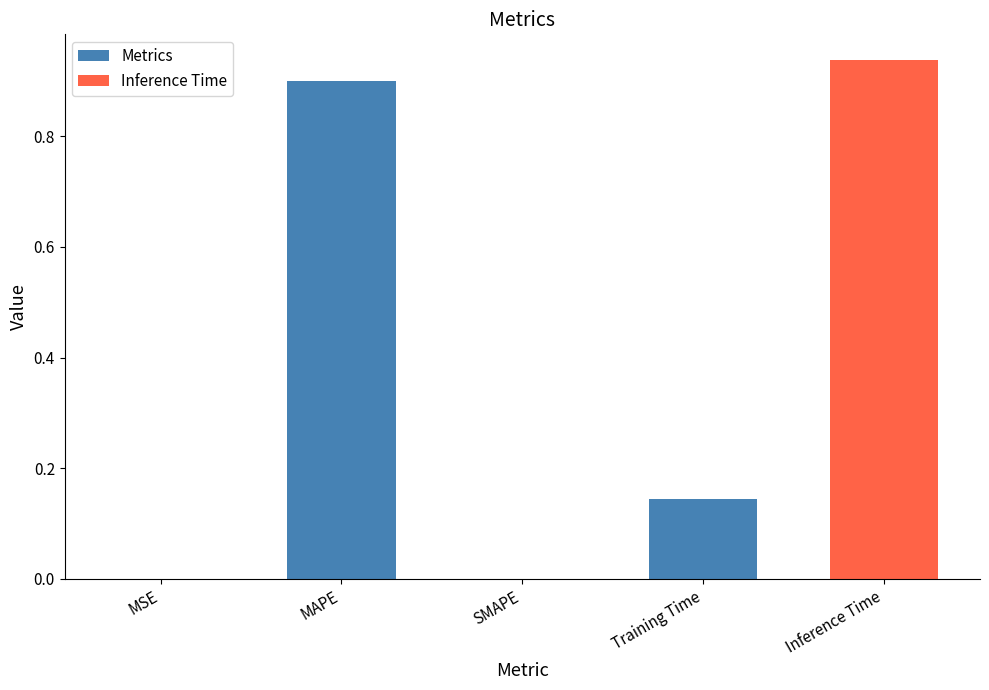

What is the sum of all values?

2.0